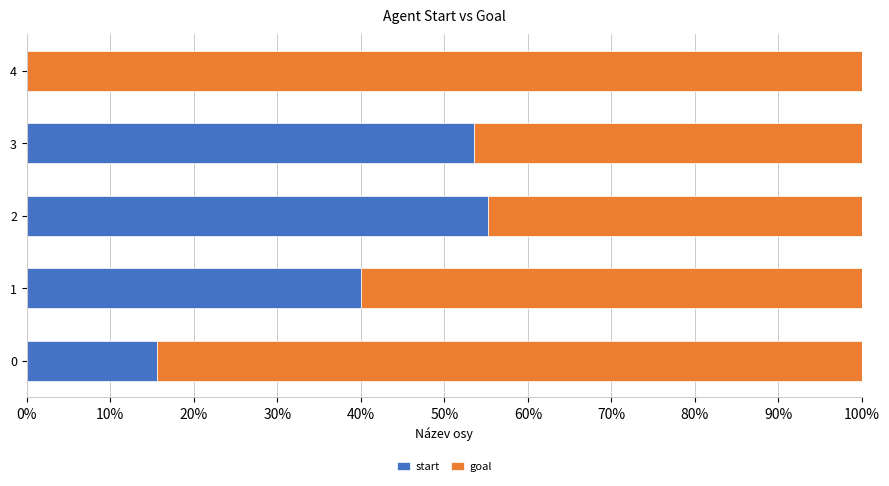

What is the total value across all series at 2?

100.0